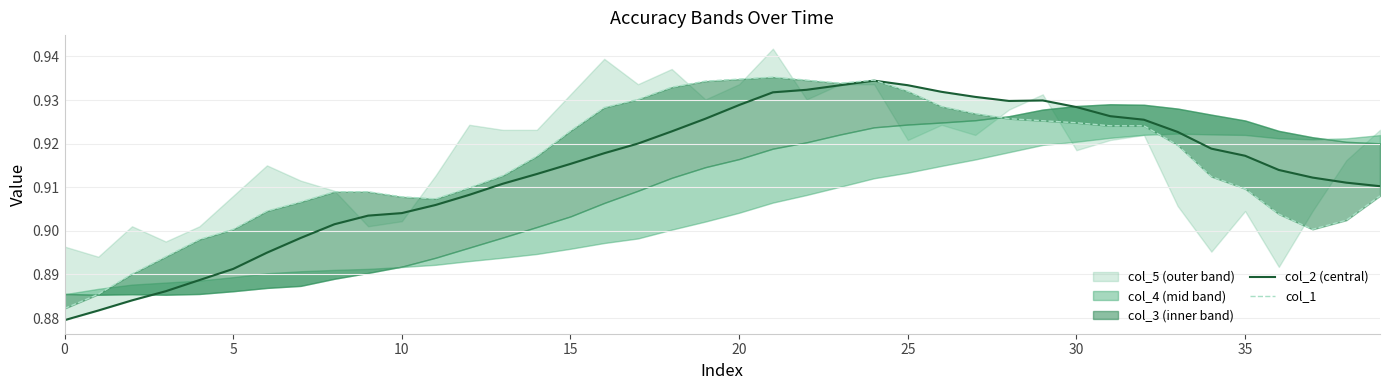

What is the value of the col_1 point at the 15th from the left?

0.9